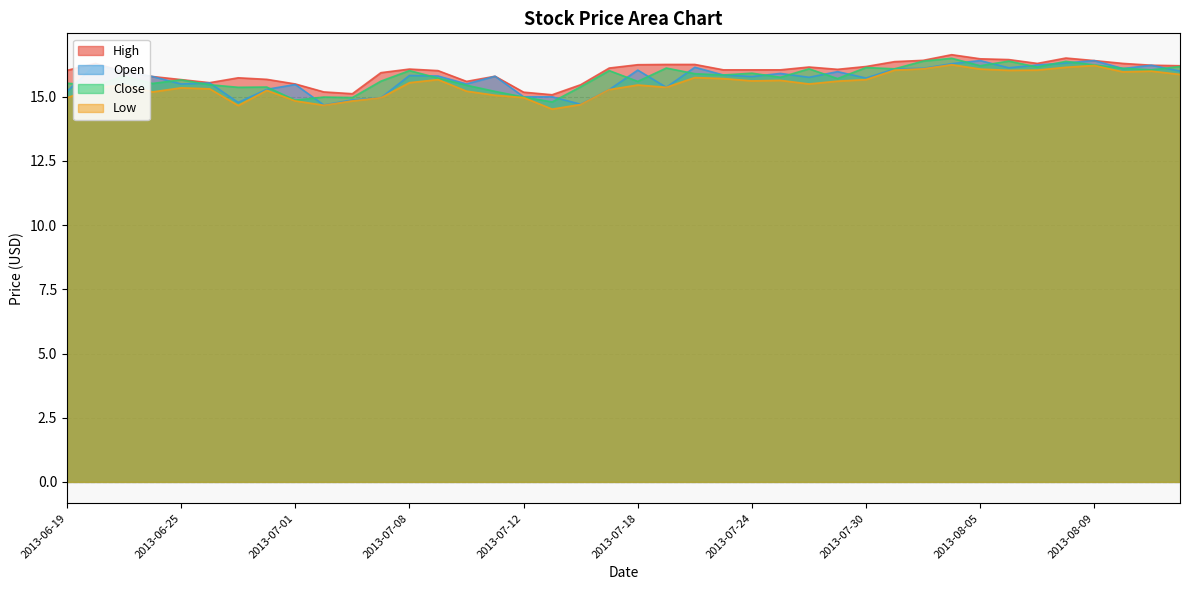

Which category has the highest value in the Low series?

2013-08-02